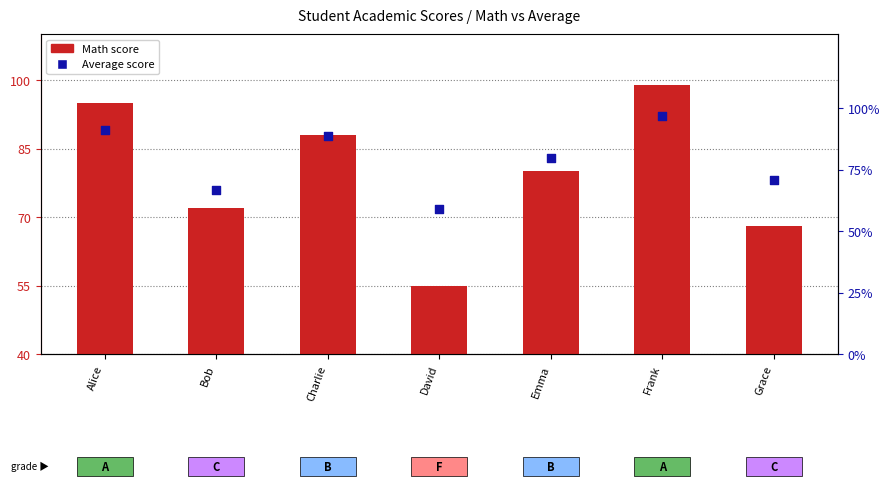

What is the total value across all series at Bob?

138.8